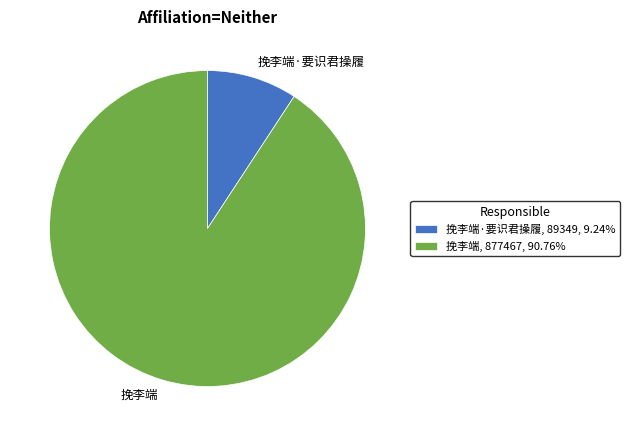

Combined, do 挽李端, 877467, 90.76% and 挽李端·要识君操履, 89349, 9.24% account for over 50%?

Yes